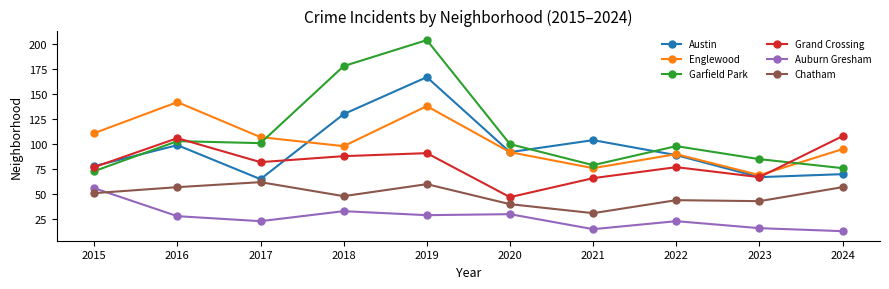

Where do Grand Crossing and Englewood first cross each other?

2023 and 2024